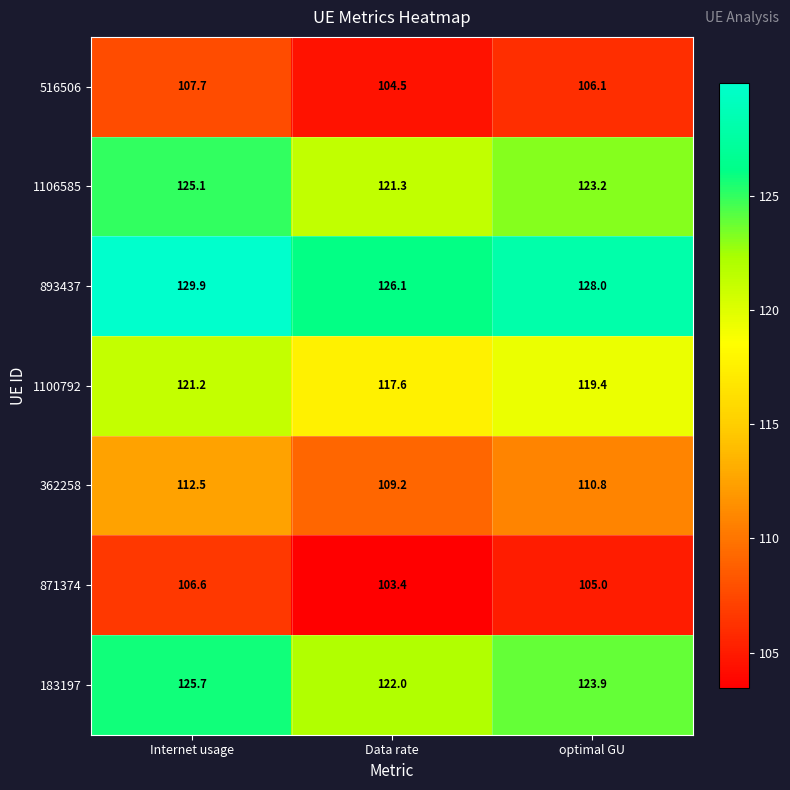

What is the average value of the 893437 series?

128.0